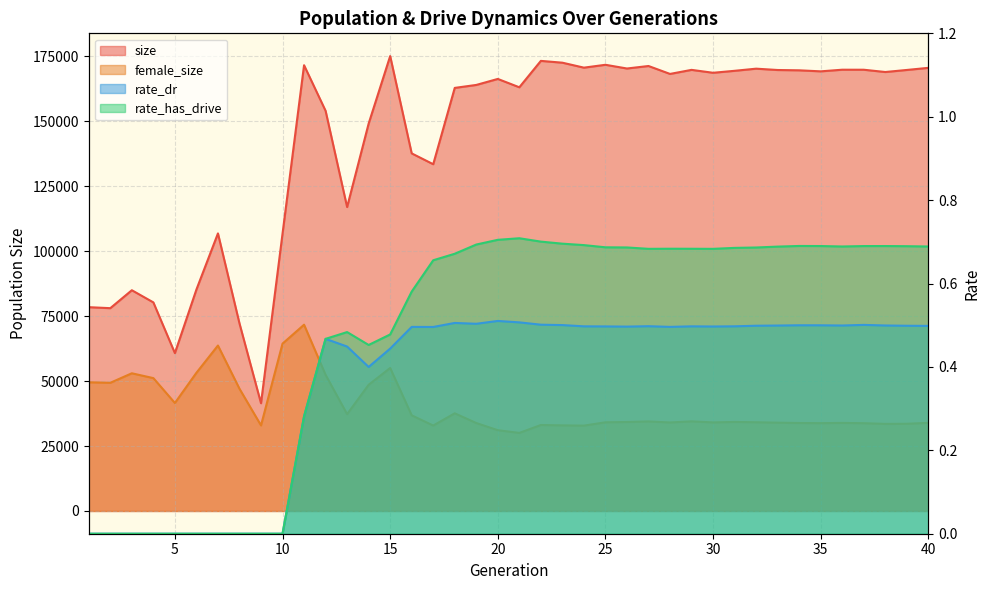

Count the number of categories in the chart.

40